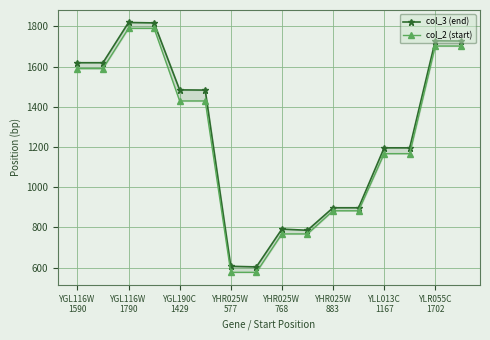

What is the sum of the col_3 (end) values at YGL116W 1790 and YLL013C 1167?

3015